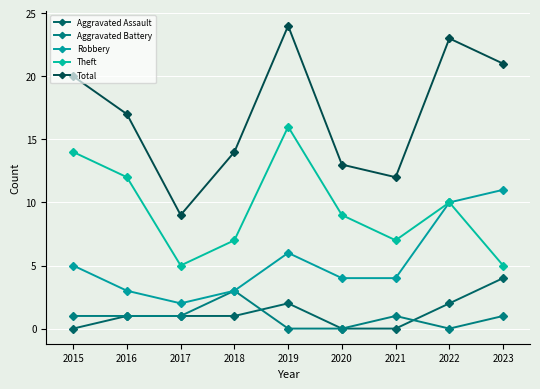

At which label is Theft closest to 10?

2022